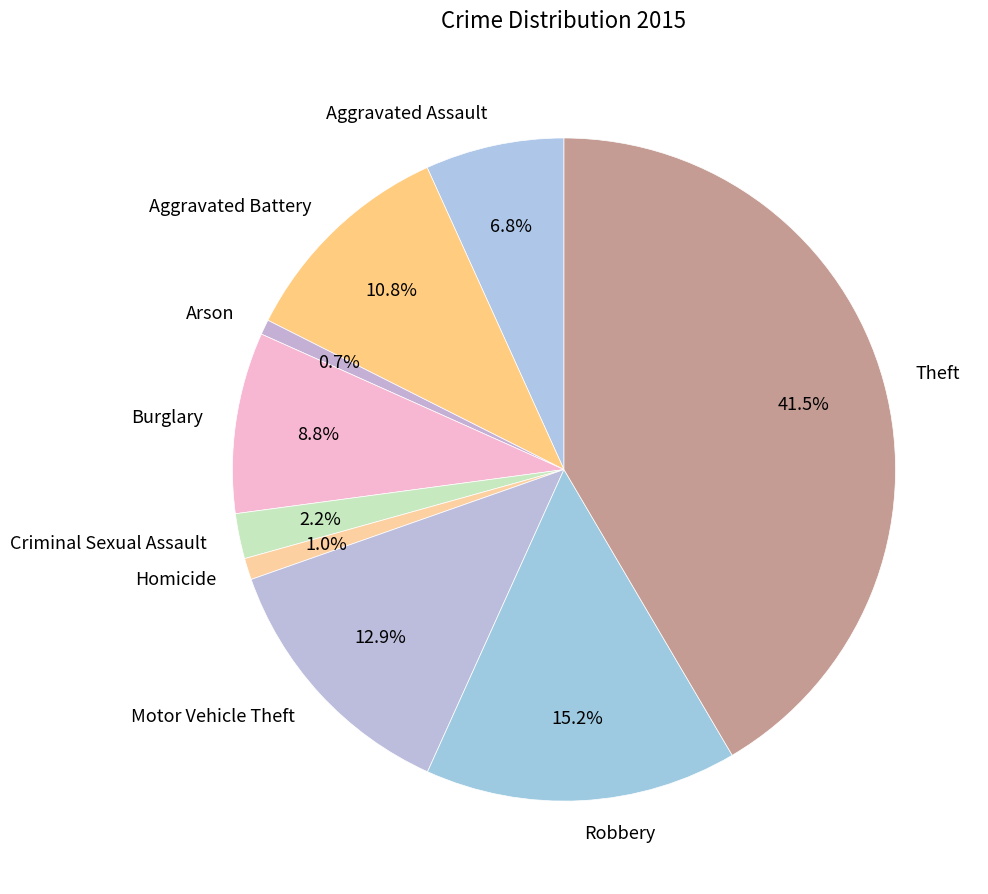

Do Burglary and Criminal Sexual Assault together represent more than half of the pie?

No